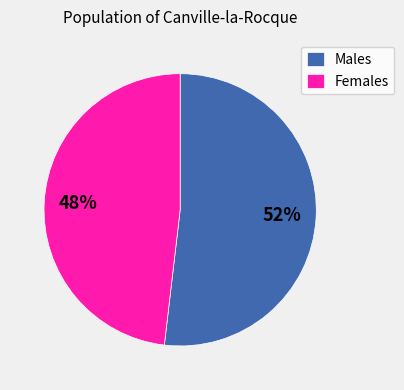

True or false: Females accounts for 56% of the total.

False